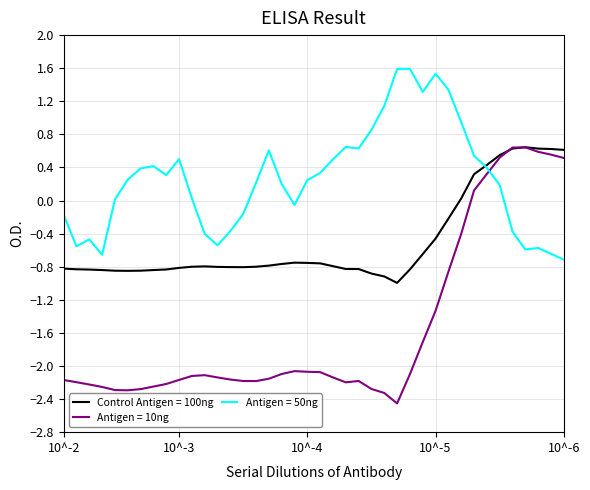

What is the greatest value displayed?

1.6